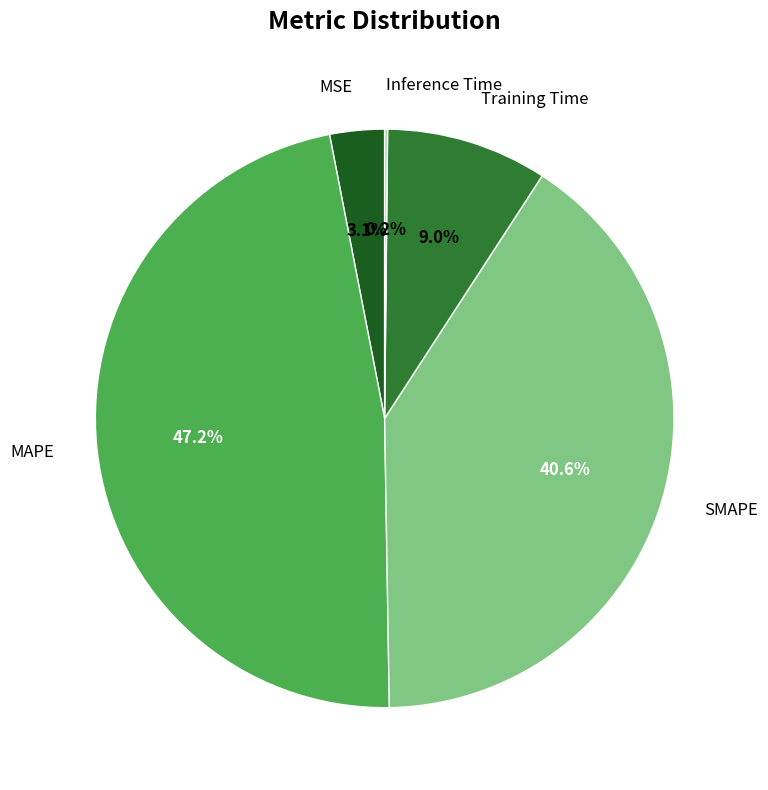

Does any single category account for the majority?

No